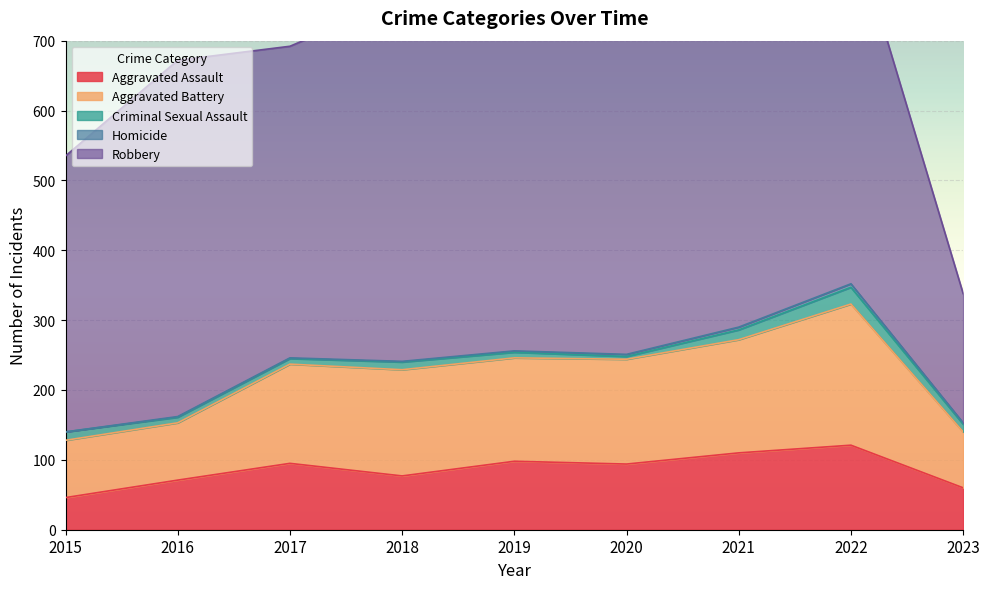

At 2015, list the series in order from largest to smallest.

Robbery, Aggravated Battery, Aggravated Assault, Criminal Sexual Assault, Homicide